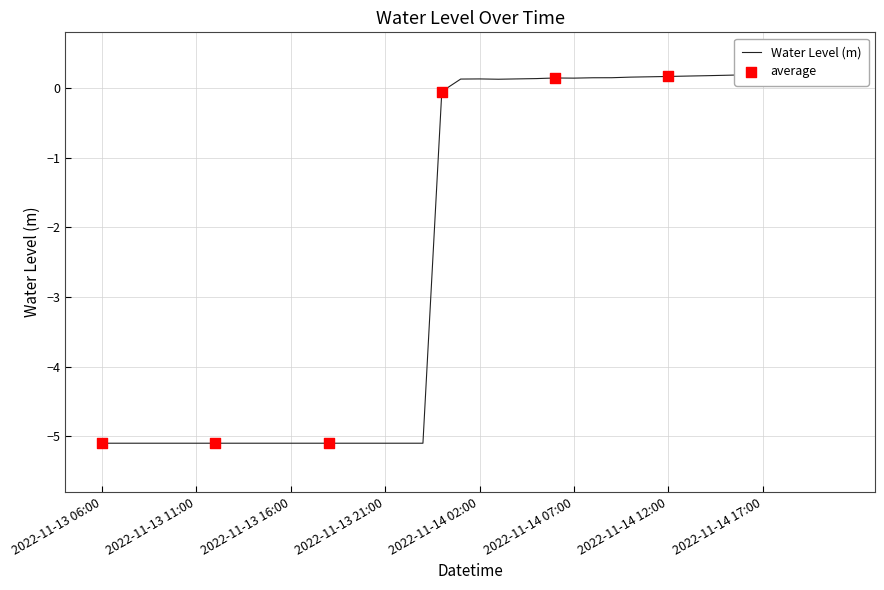

What is the change in value from 2022-11-13 12:00 to 2022-11-14 13:00?

+5.3